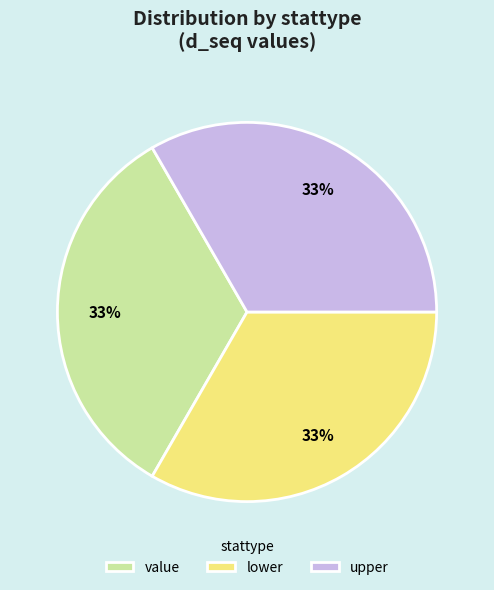

Is it true that value is 39% of the pie?

False